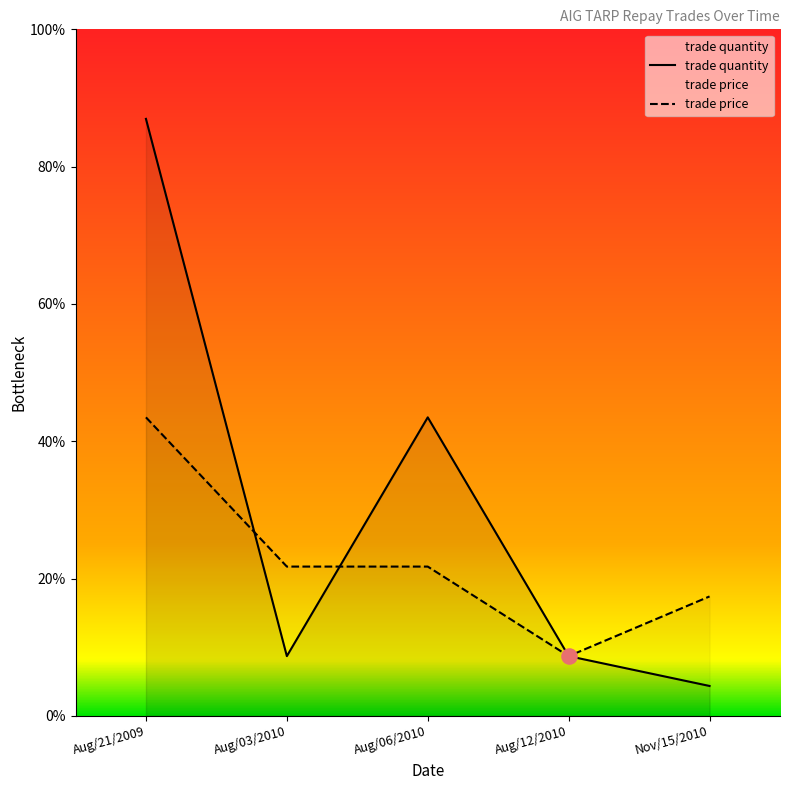

Which series has the largest Y range (max minus min)?

trade quantity